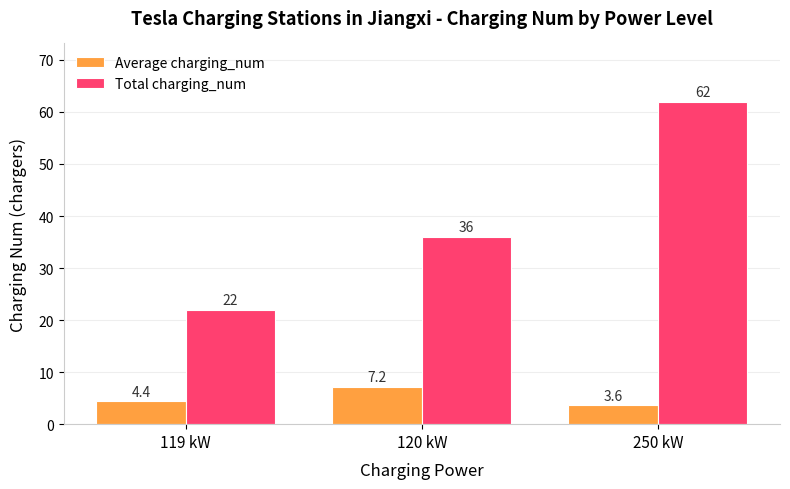

How many Total charging_num values are between 22 and 62?

3